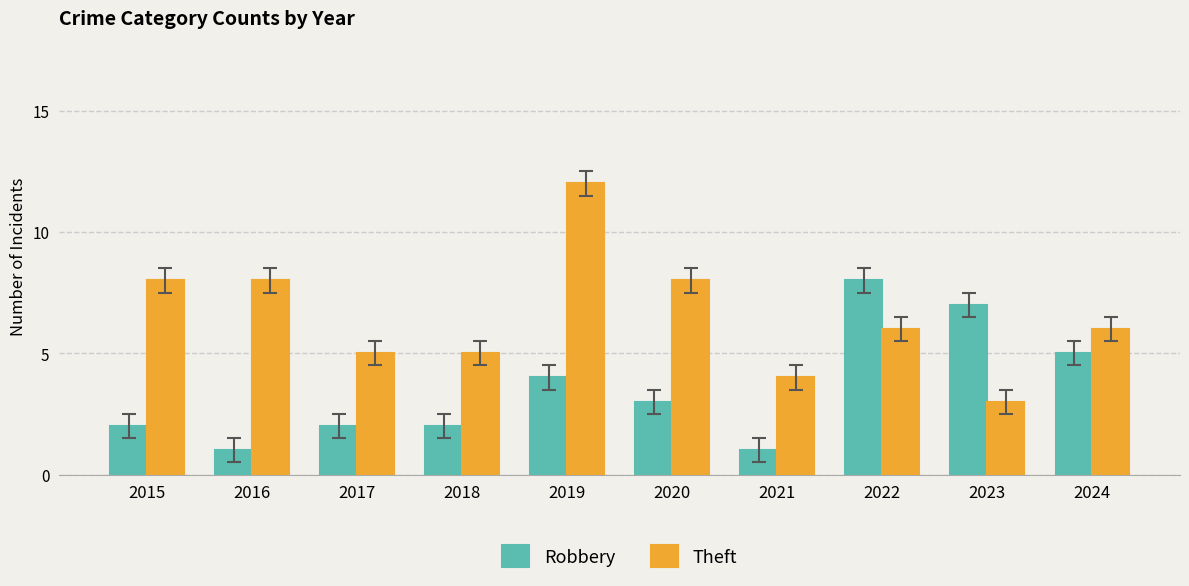

Which series has the largest total across all categories?

Theft